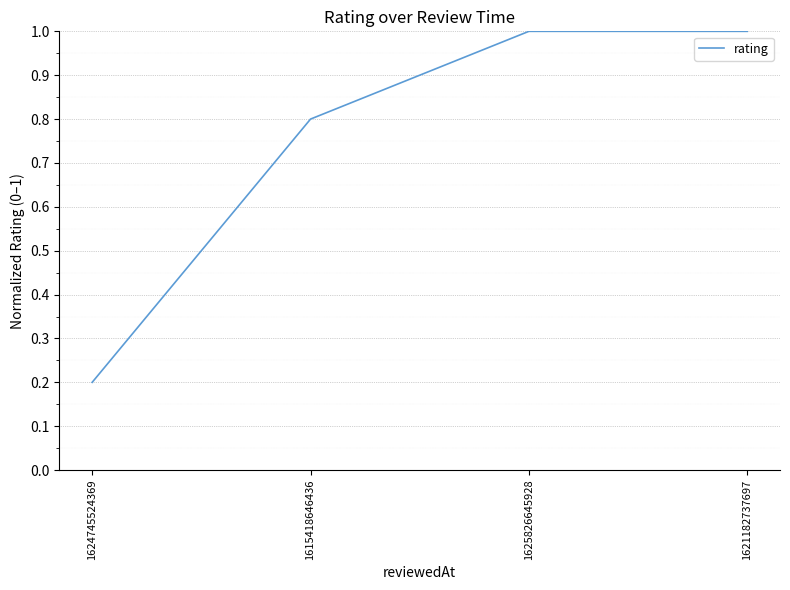

Is it true that the value at 1615418646436 is 0.8?

True